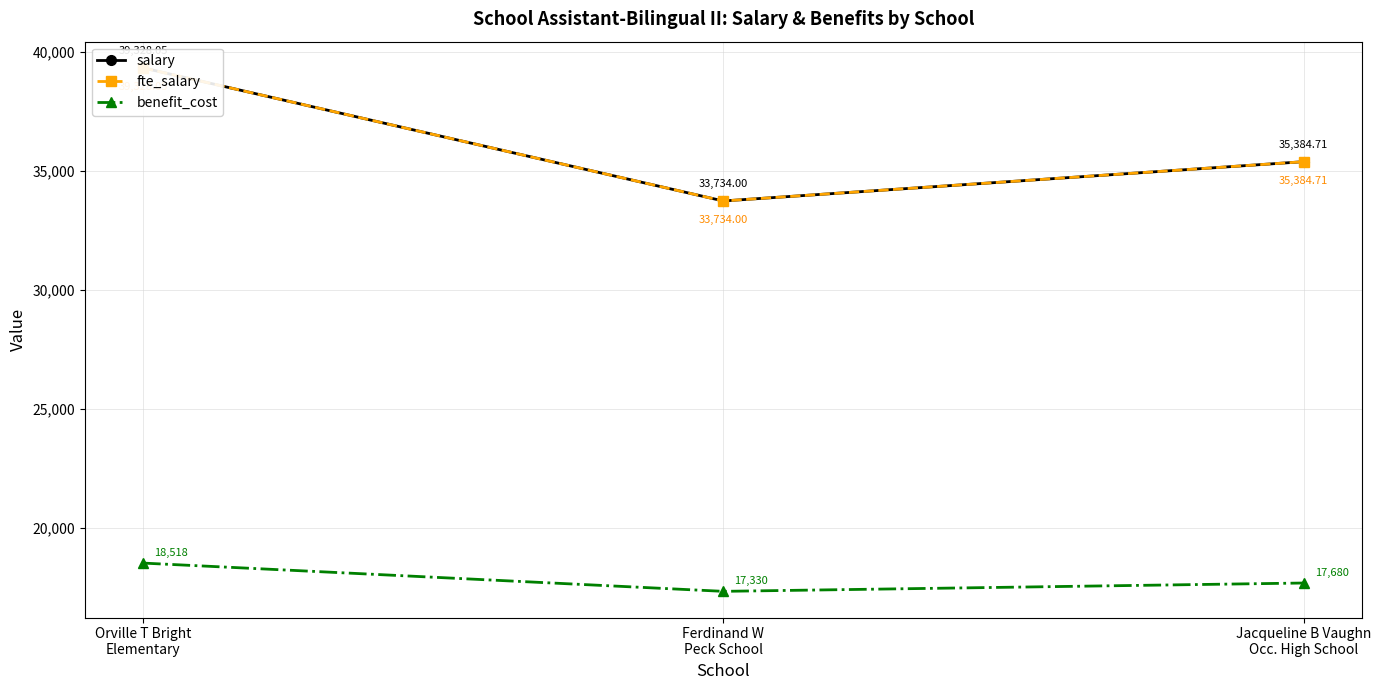

What is the lowest value of the fte_salary series?

33734.0